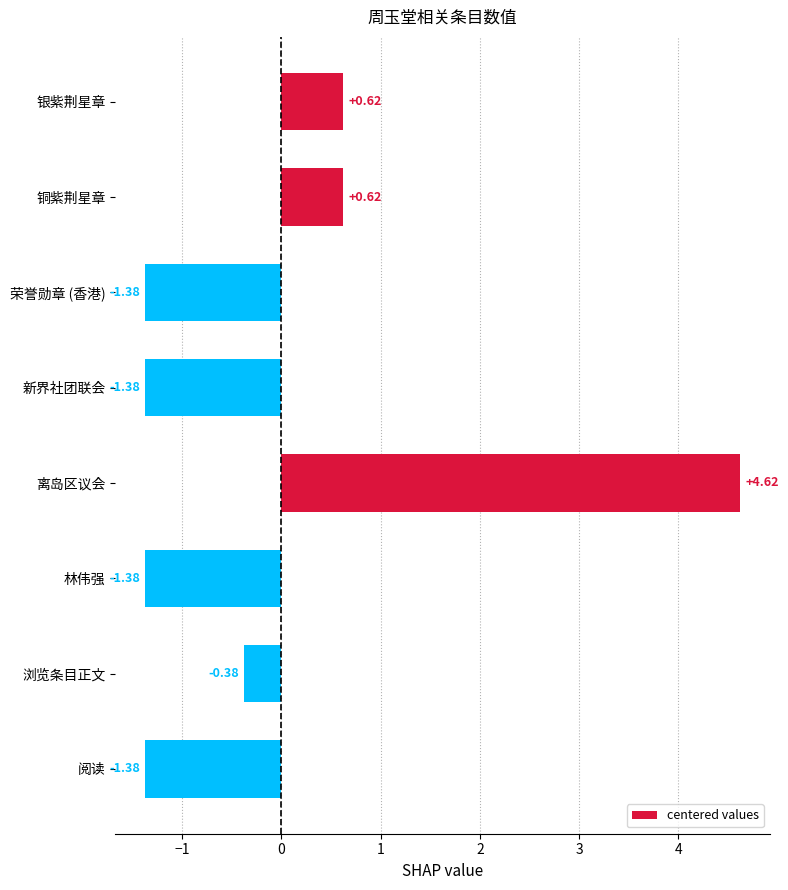

What is the label of the 1st bar from the top?

银紫荆星章